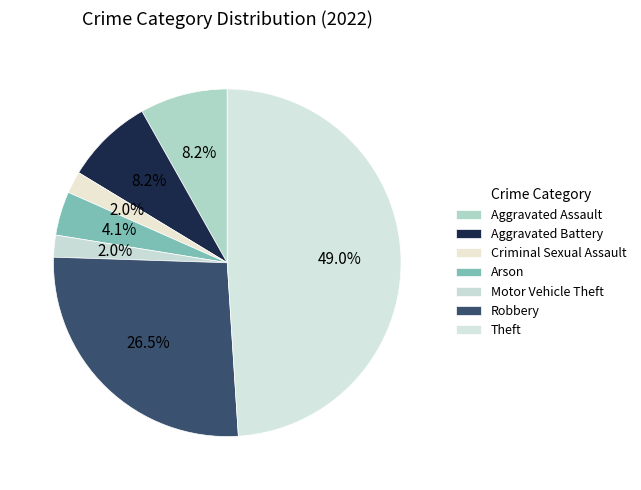

How many slices are in this pie chart?

7